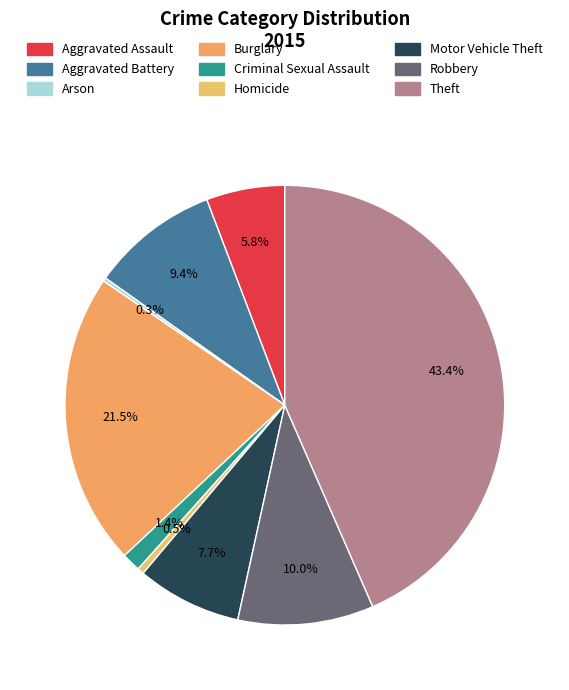

What is the smallest slice in the pie chart?

Arson